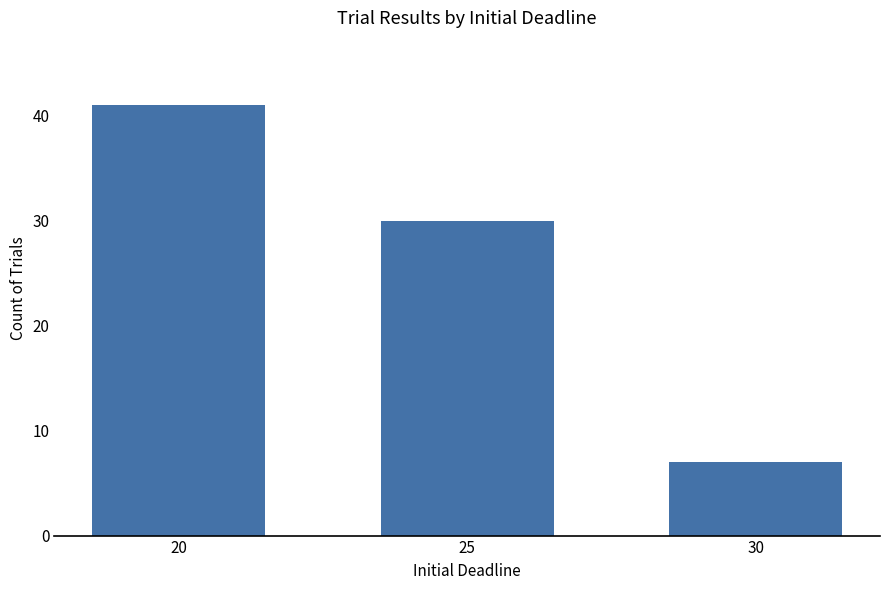

Approximately how many times larger is the value at 30 compared to 25?

0.2